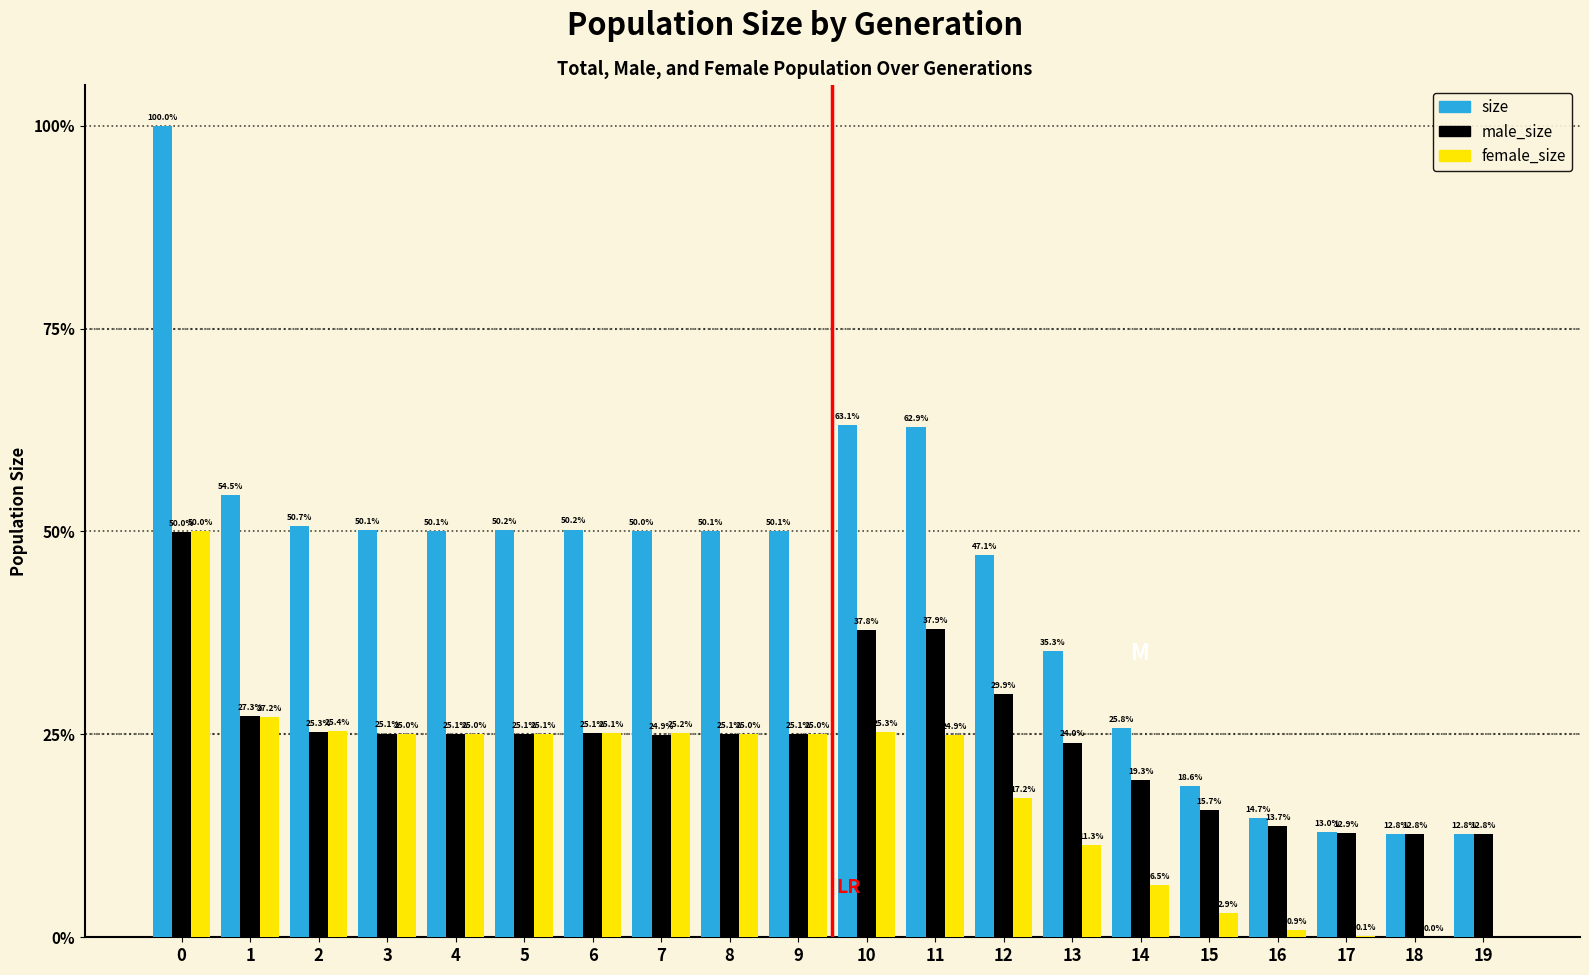

Is it true that female_size equals 85932 at 7?

False